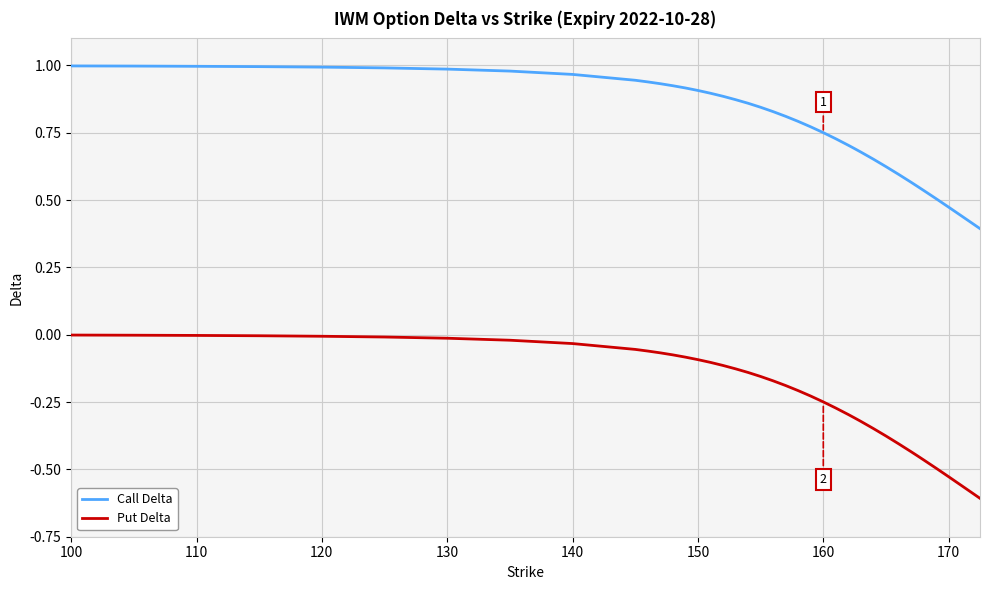

True or false: Call Delta and Put Delta cross at least once.

False